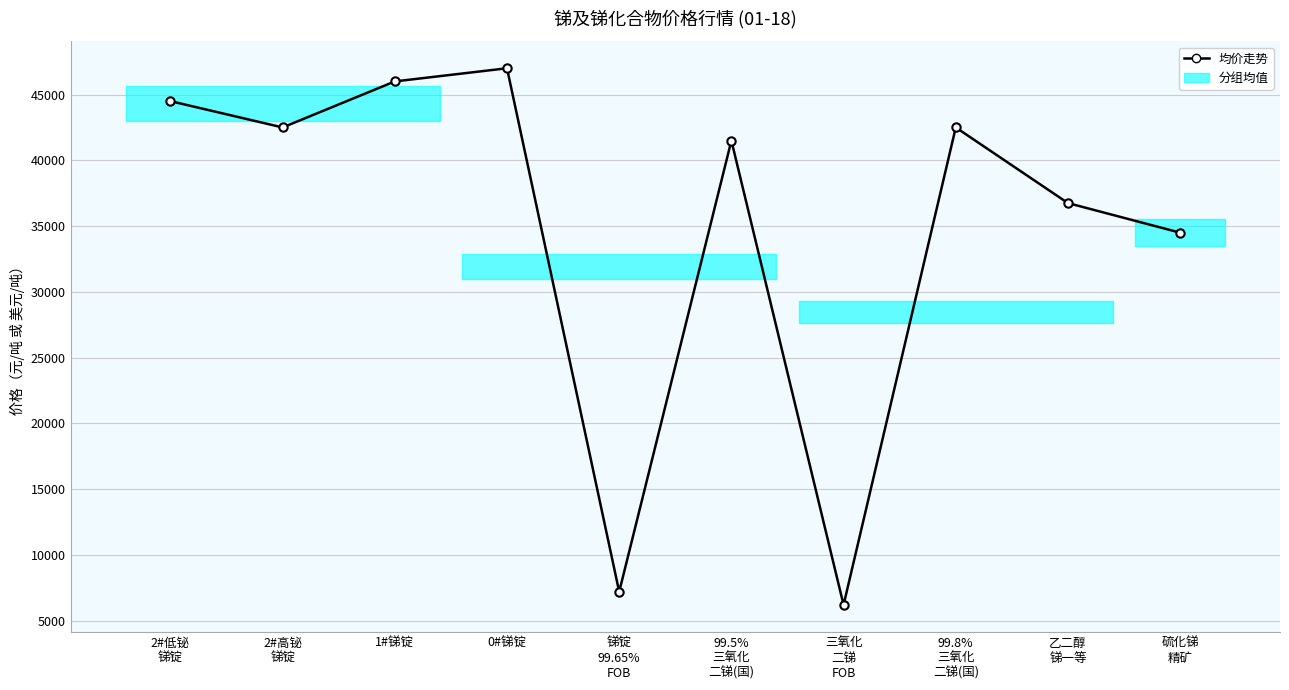

Reading left to right, what are all the values shown in this chart?

2#低铋
锑锭=44500	2#高铋
锑锭=42500	1#锑锭=46000	0#锑锭=47000	锑锭
99.65%
FOB=7200	99.5%
三氧化
二锑(国)=41500	三氧化
二锑
FOB=6200	99.8%
三氧化
二锑(国)=42500	乙二醇
锑一等=36750	硫化锑
精矿=34500